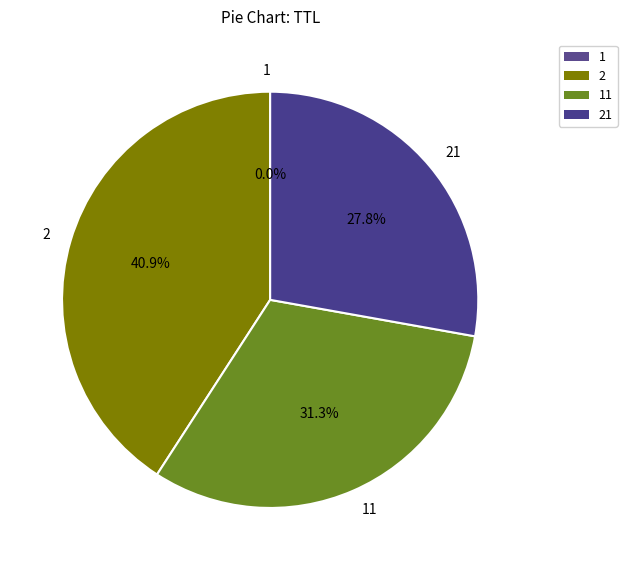

Is there a majority slice in this chart?

No